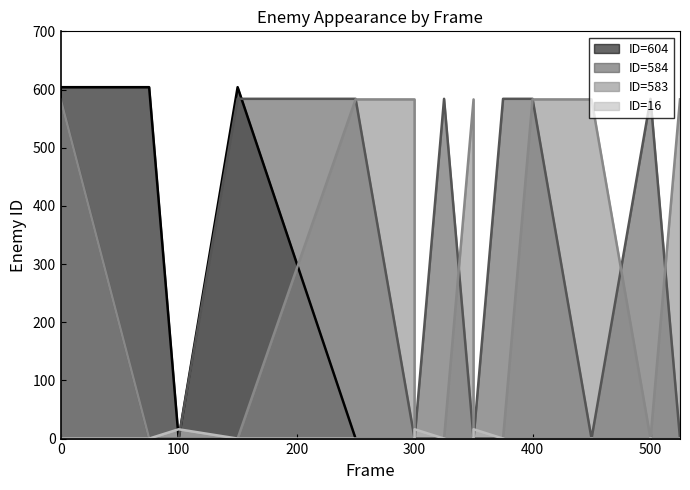

At how many categories does at least one series exceed 317?

12